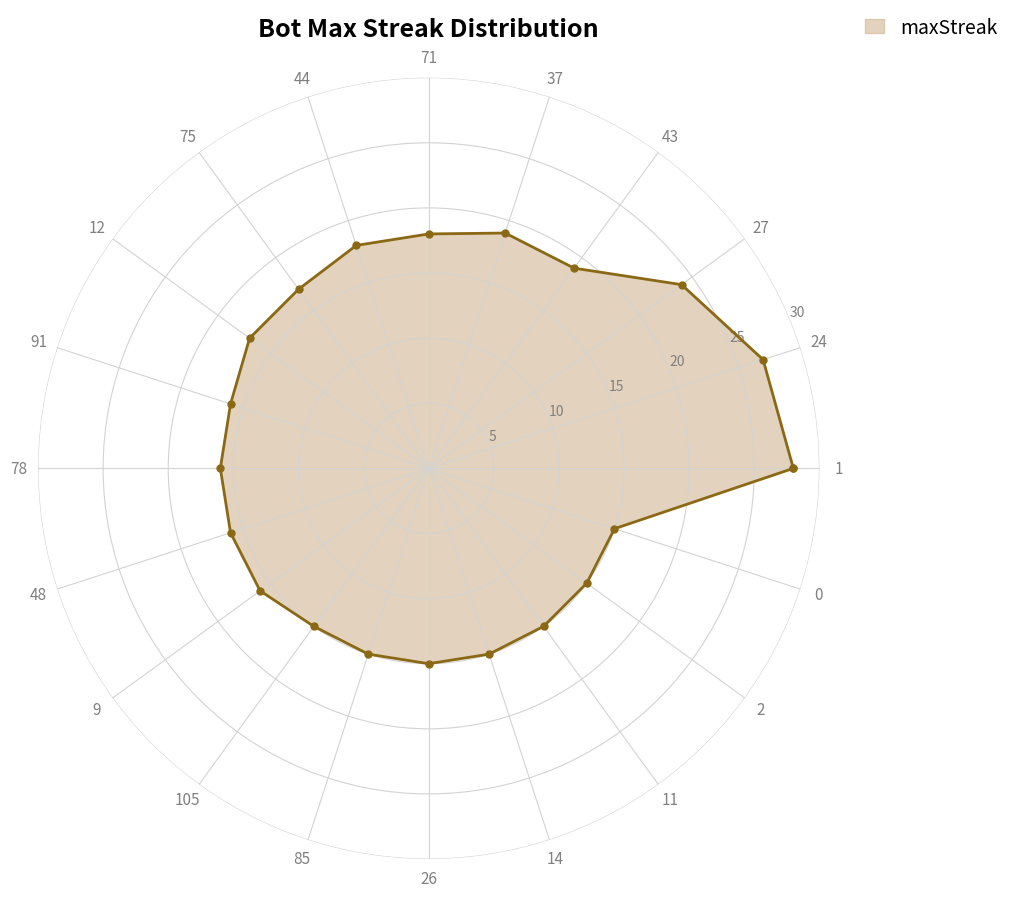

What is the average value?

18